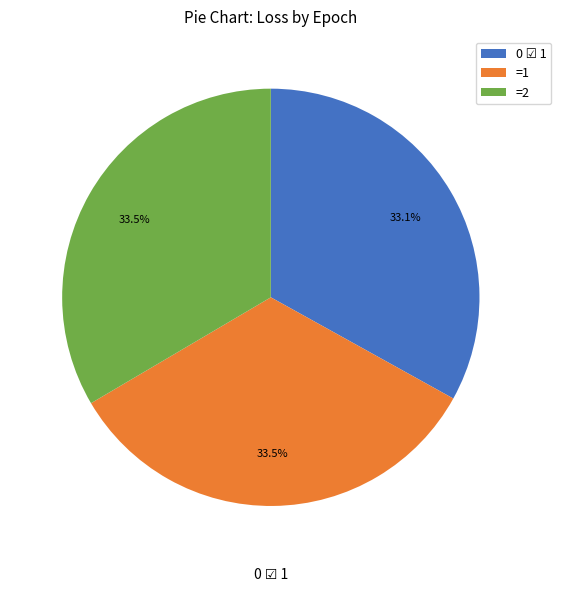

What portion of the pie excludes =2?

66.5%